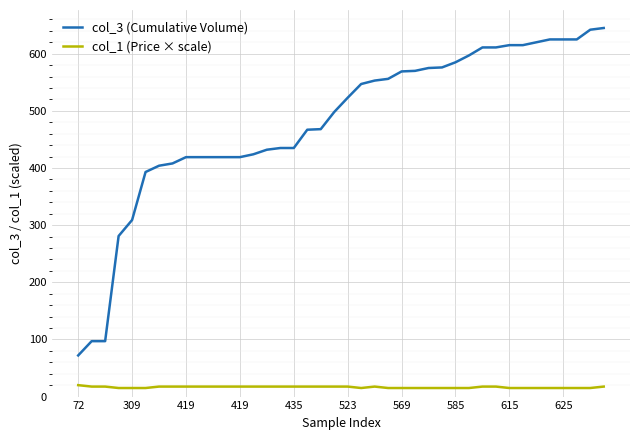

True or false: col_3 (Cumulative Volume) and col_1 (Price × scale) intersect in this chart.

False